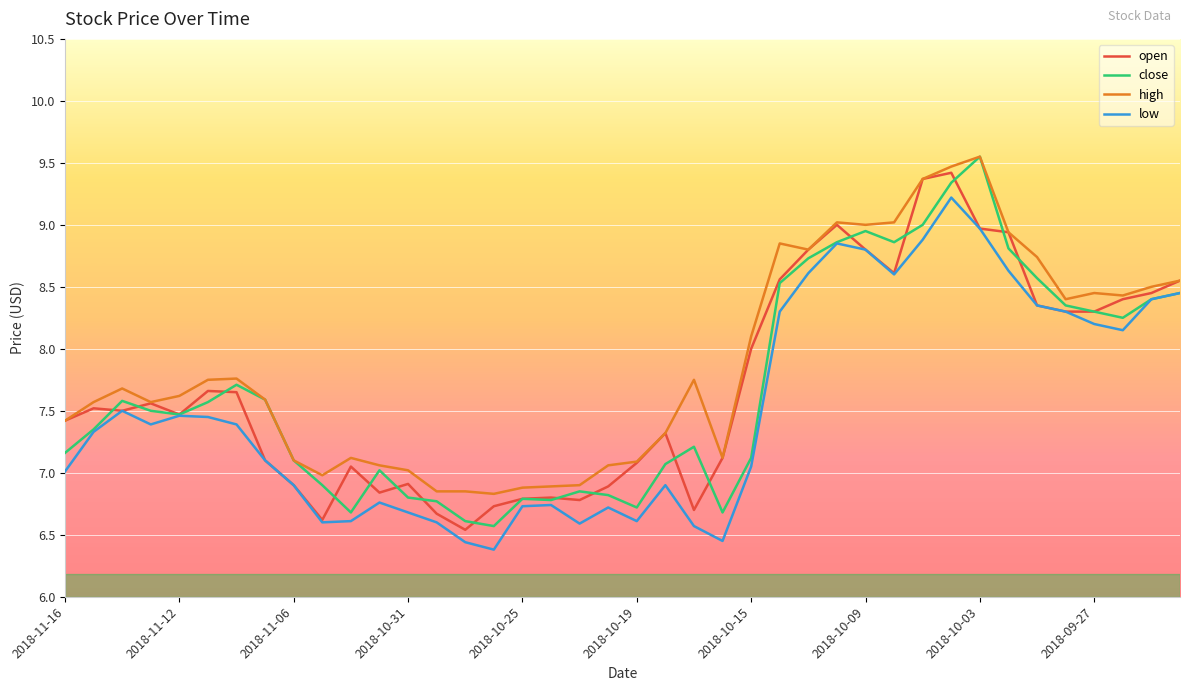

What is the minimum value shown in the chart?

6.4